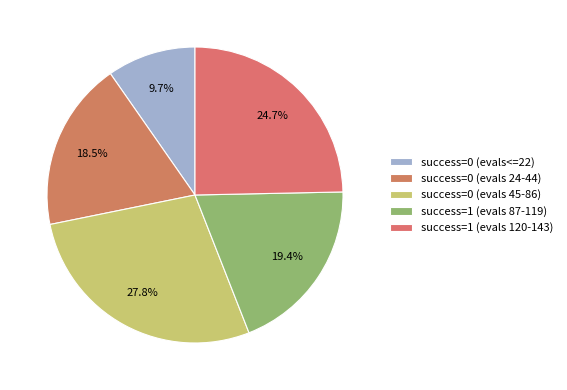

How many segments does this pie chart have?

5